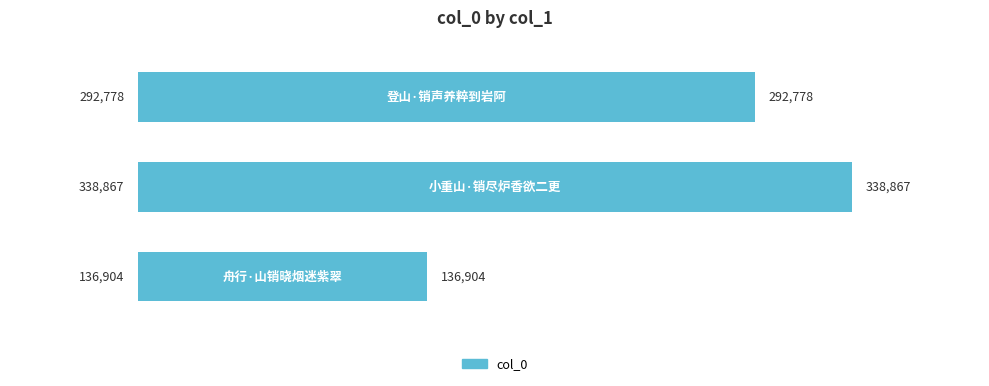

Reading bottom to top, what are all the values shown in this chart?

136904	338867	292778